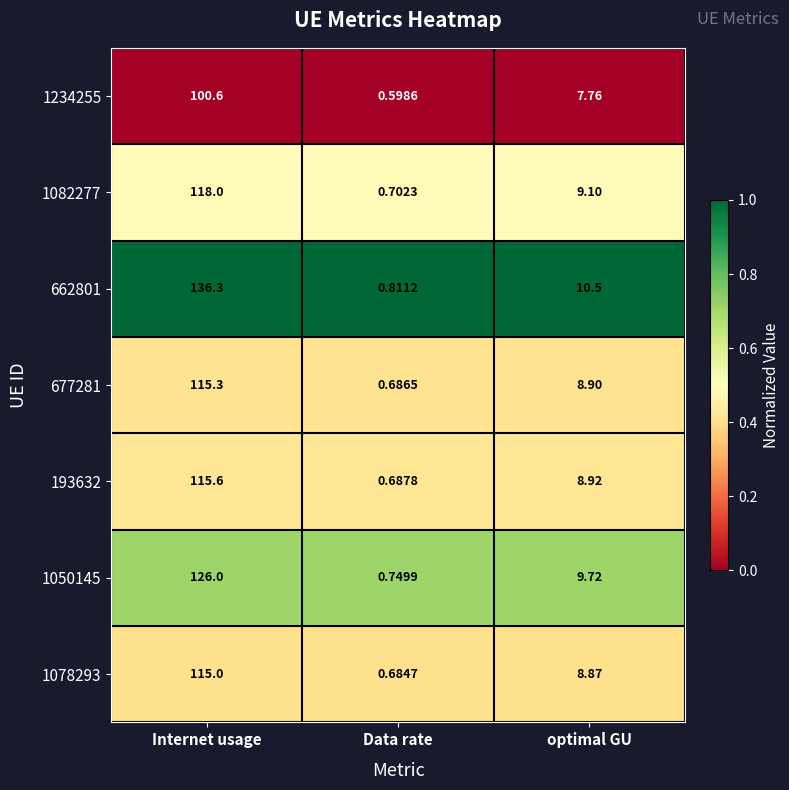

At which label does 193632 first exceed 8?

Internet usage